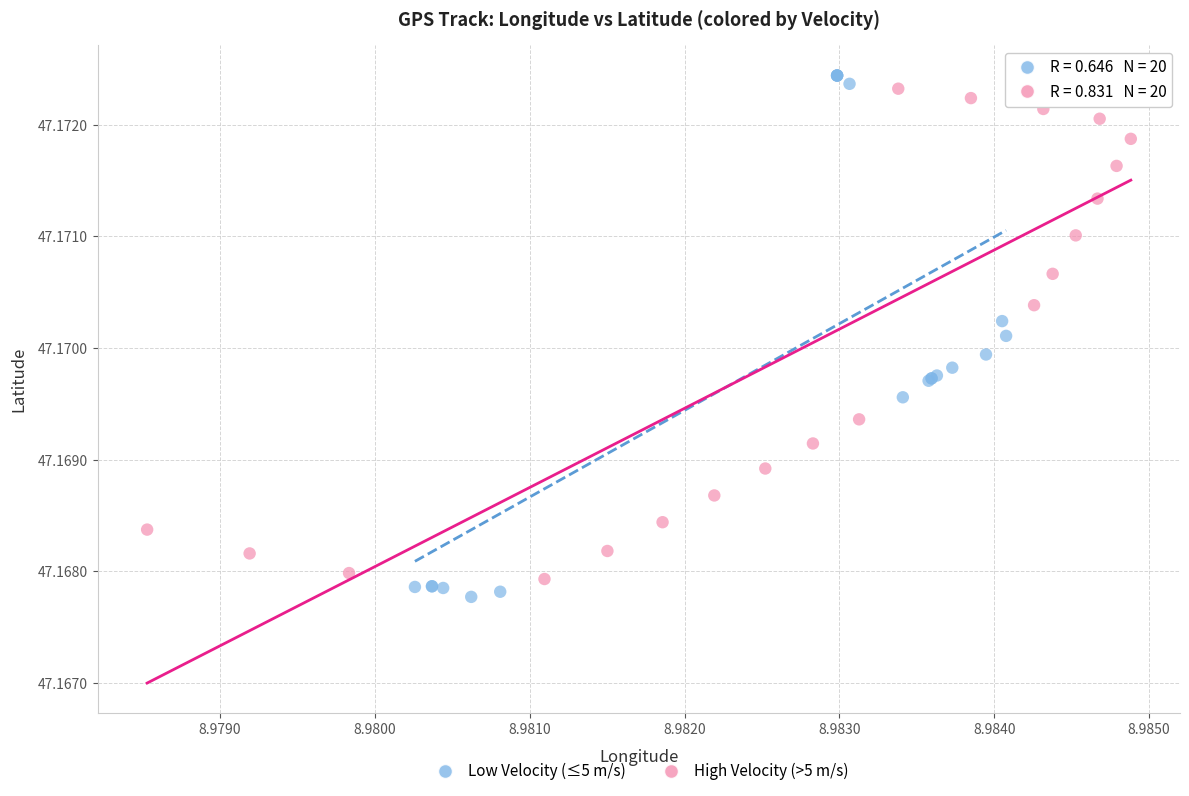

Which series has the widest spread of Y values?

Low Velocity (≤5 m/s)